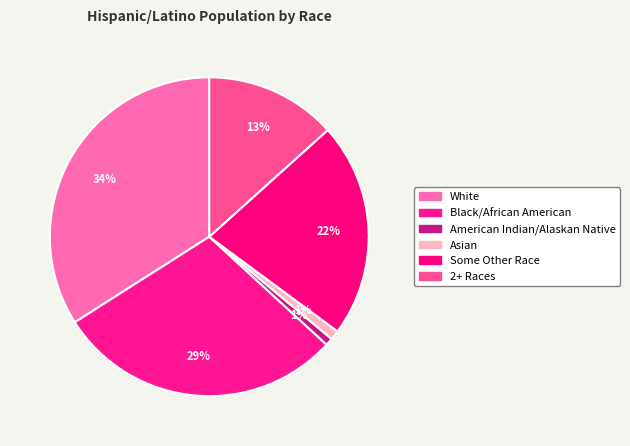

What percentage is the 2+ Races slice, to the nearest percent?

13%